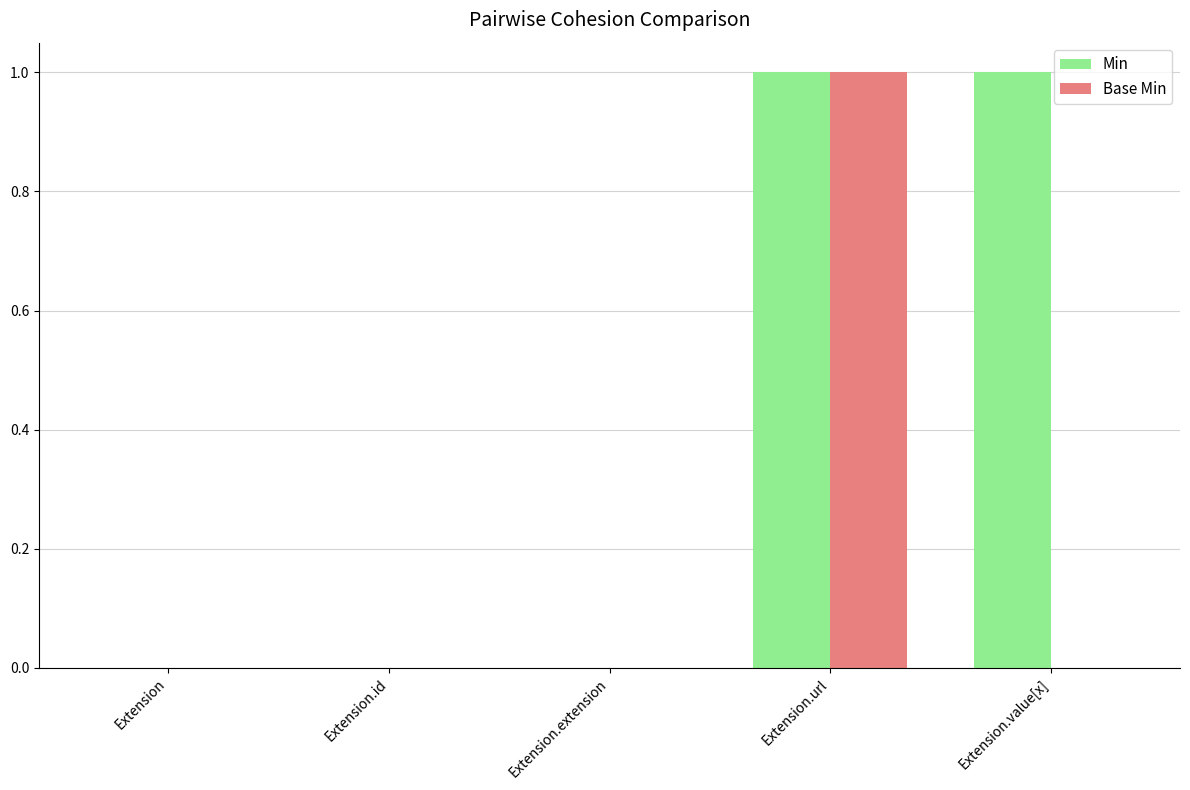

What are all the series names shown in the legend?

Min, Base Min